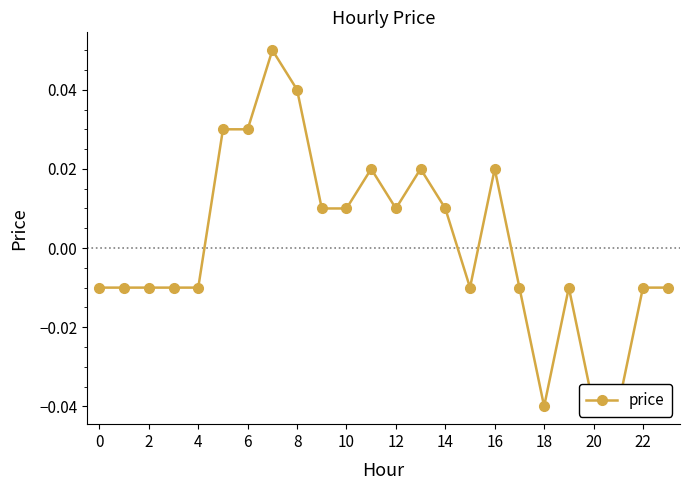

How many points are higher than both their immediate neighbors (excluding endpoints)?

5